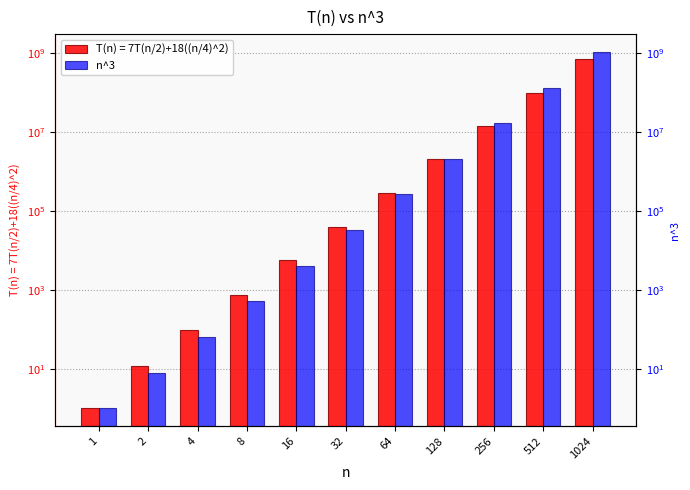

What is the value of the 7th bar from the left?

262144